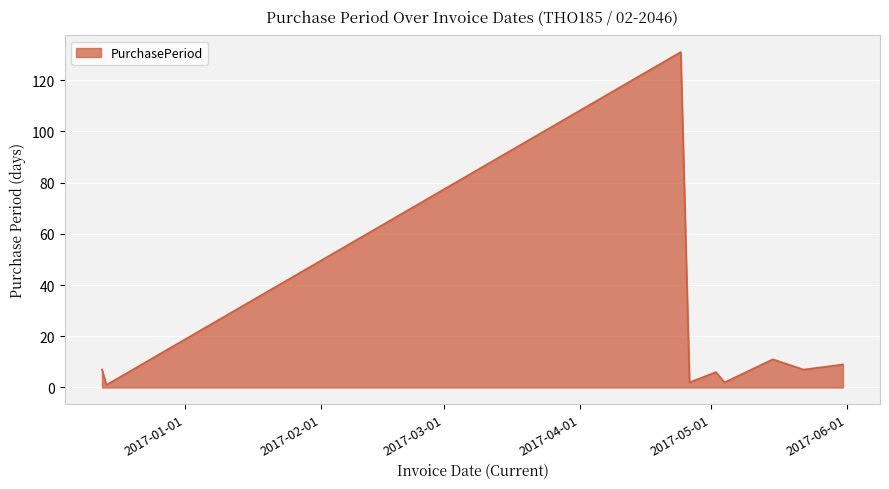

True or false: the data has more than 2 interior local peaks.

True